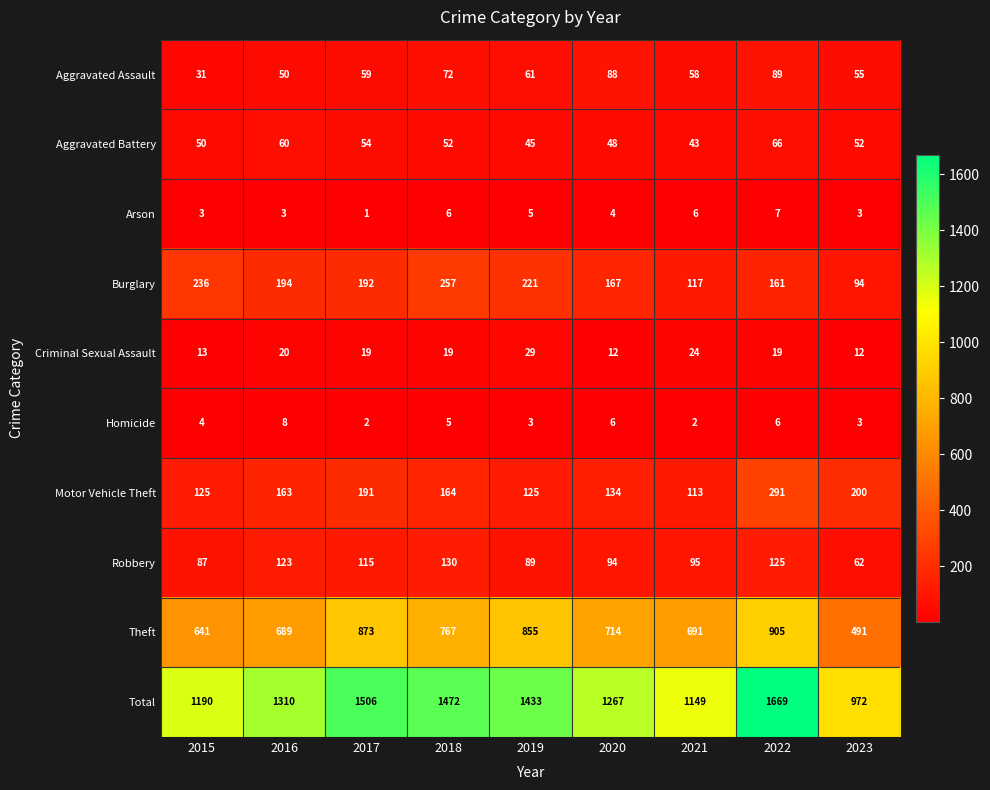

Count the Arson values in the range 3 to 6.

7